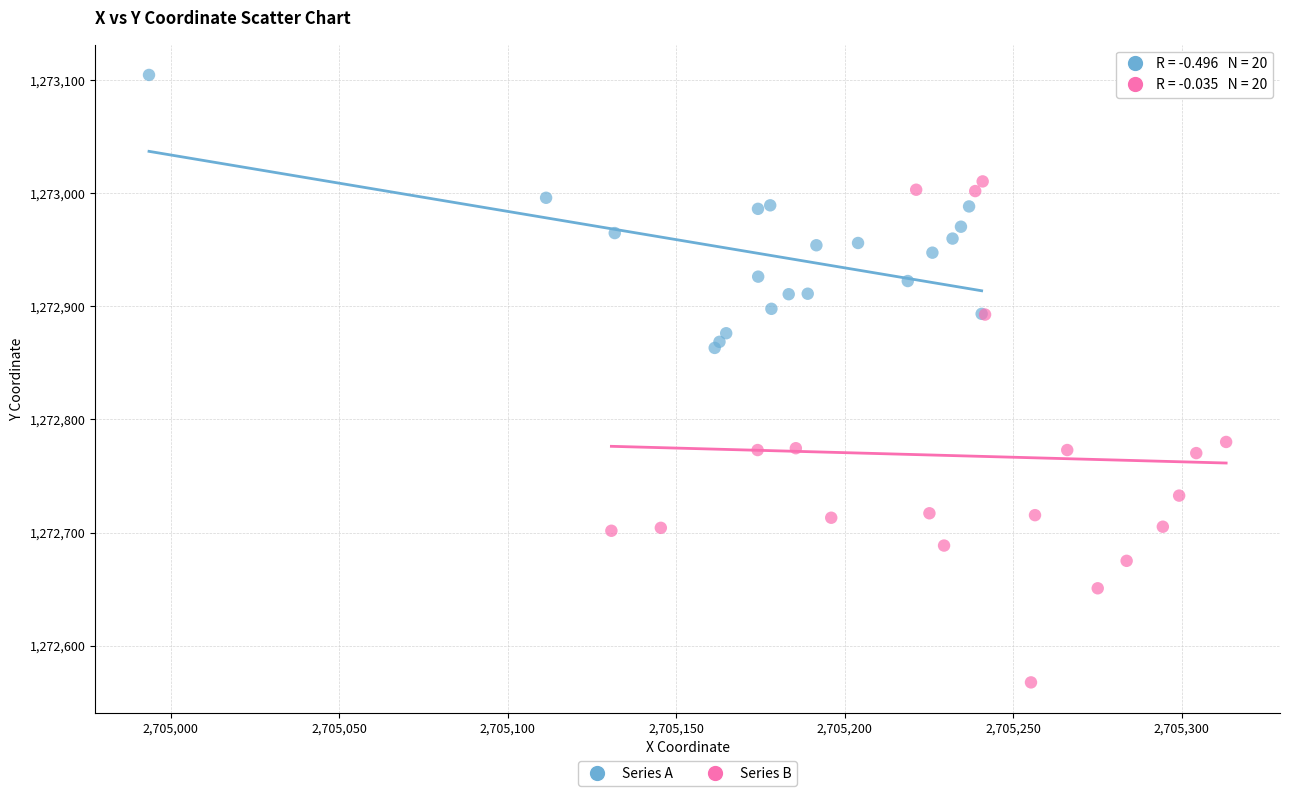

Which series contains the lowest Y value?

Series B